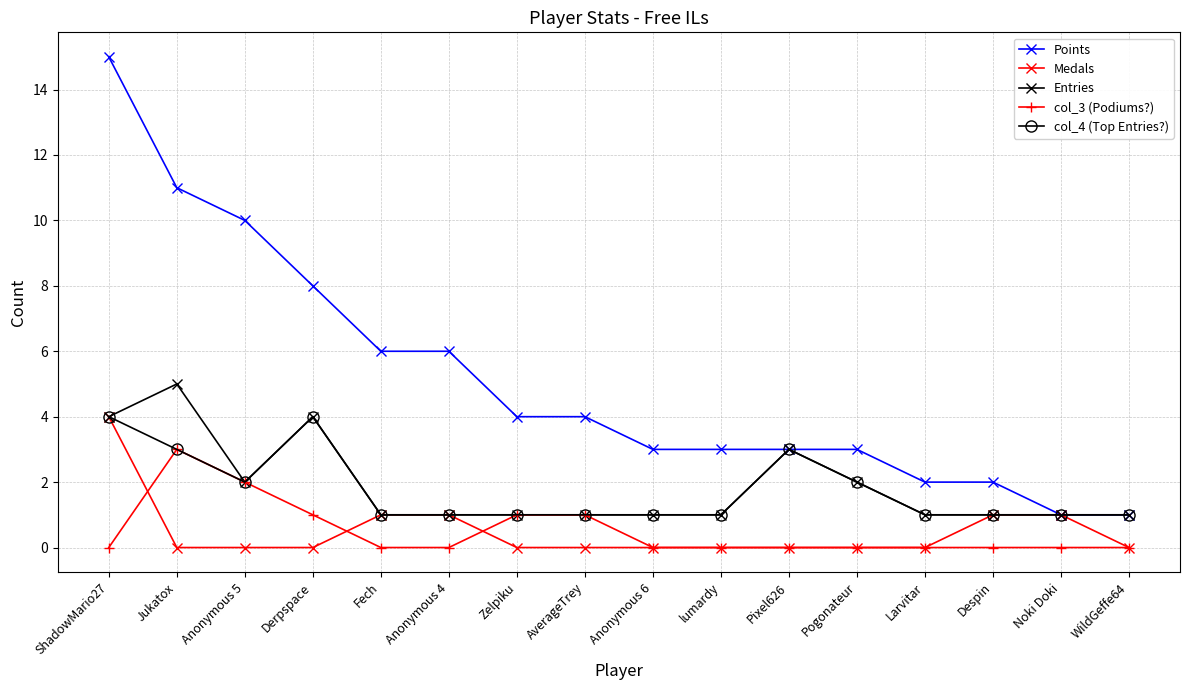

At which category is the sum across all series the highest?

ShadowMario27